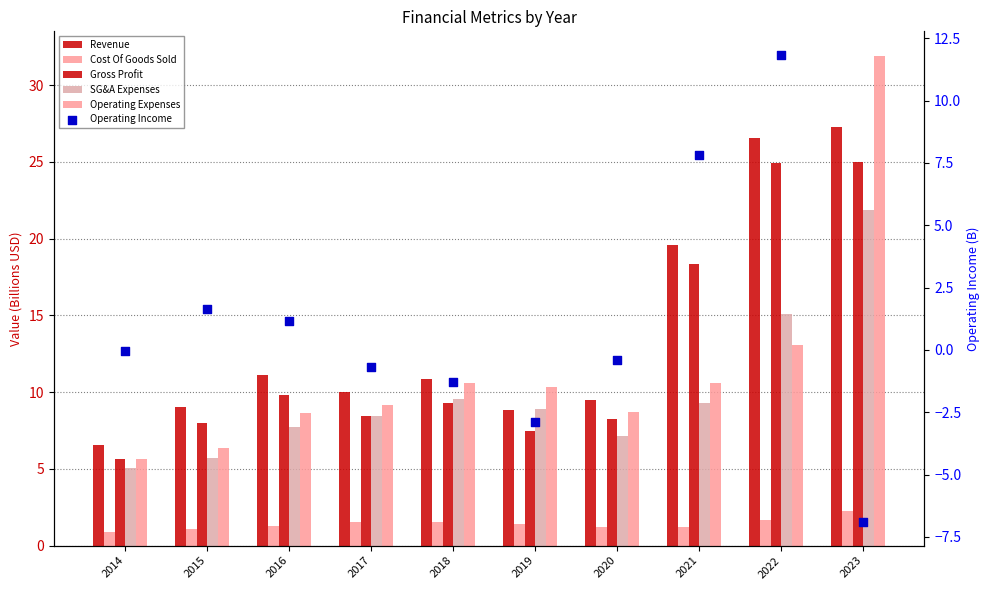

Which series contains the lowest Y value?

Operating Income